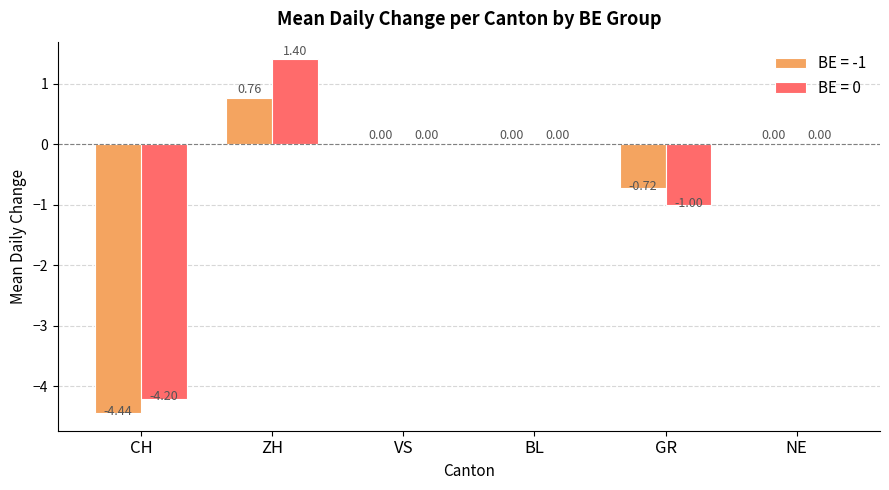

At which category is the sum across all series the highest?

ZH